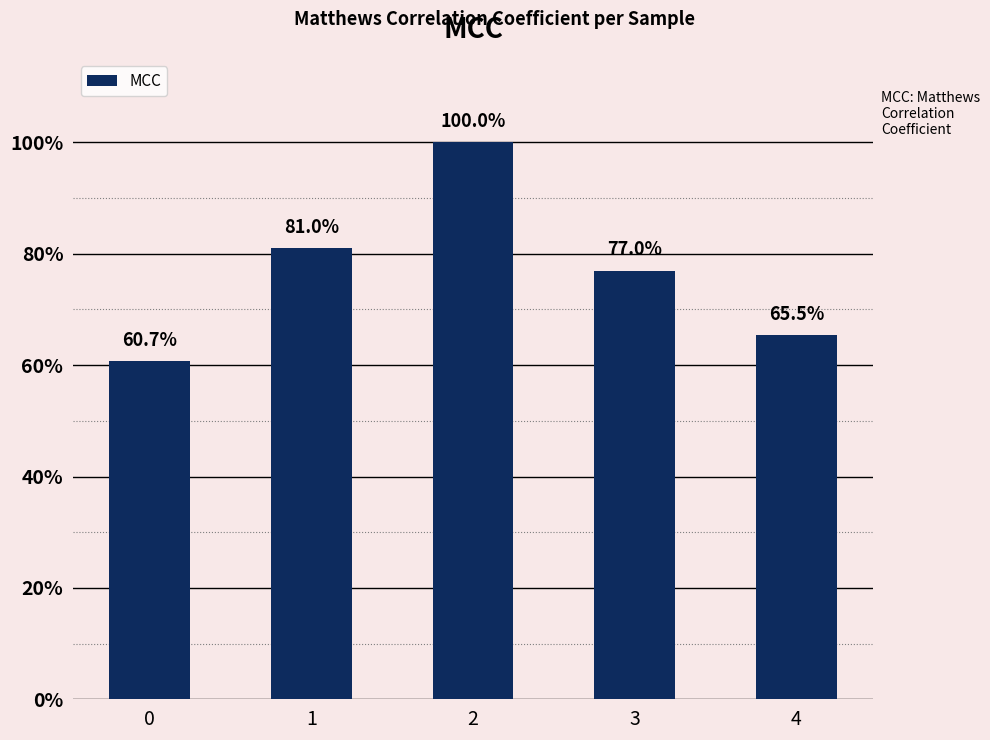

What is the smallest value displayed?

0.6